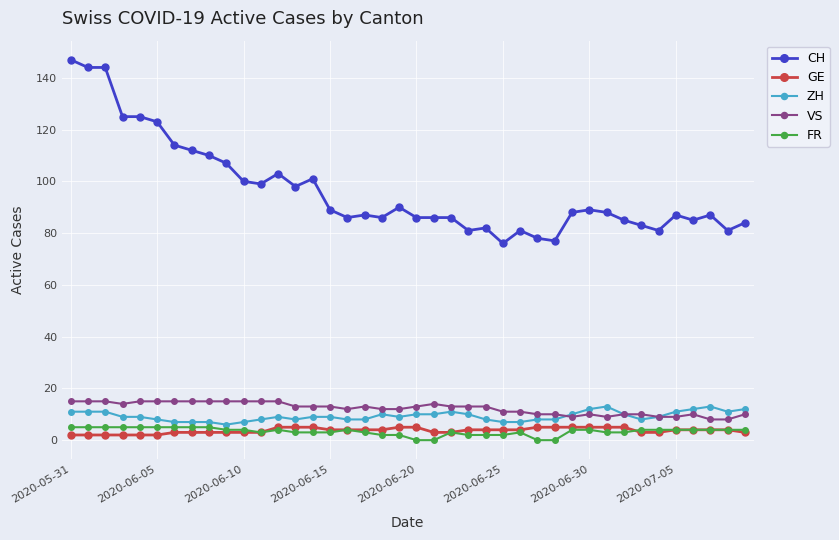

Which series has the largest total across all categories?

CH